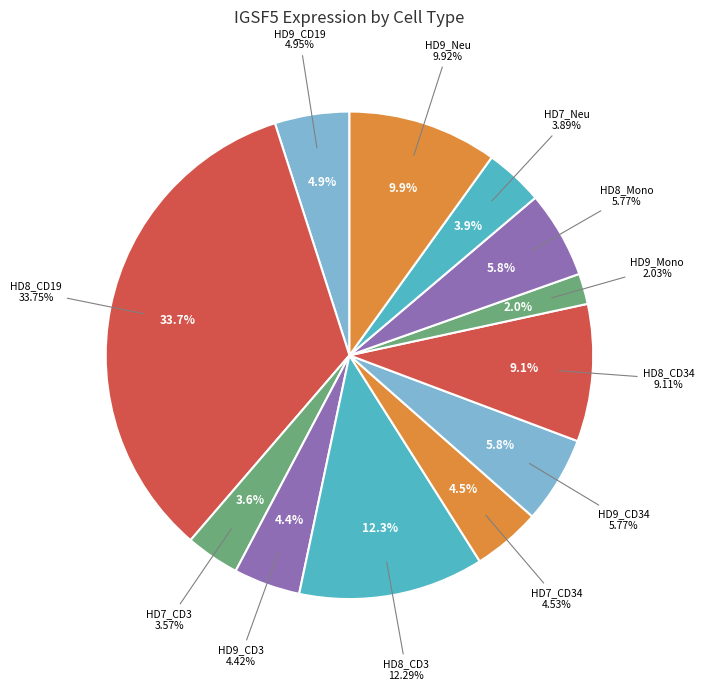

To the nearest percent, what is the combined percentage of HD9_CD34 and HD8_Mono?

12%